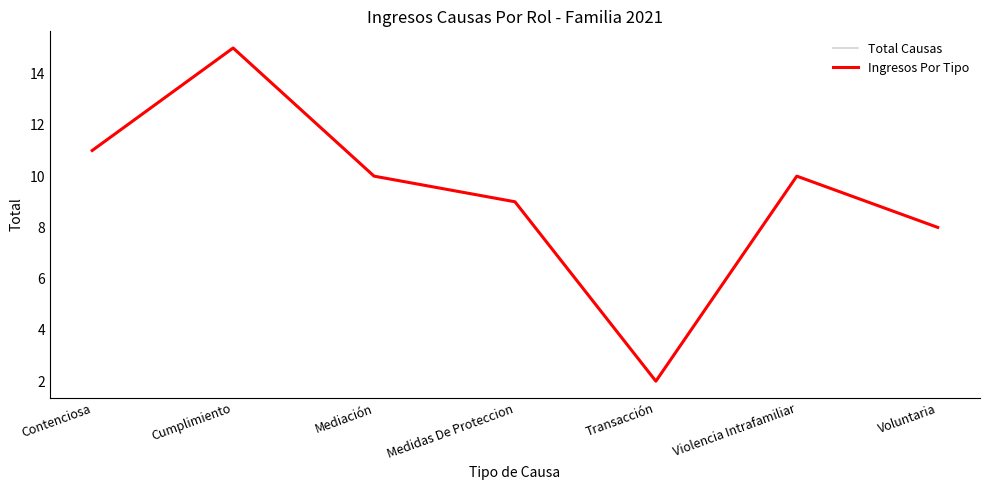

What is the average value of the Total Causas series?

9